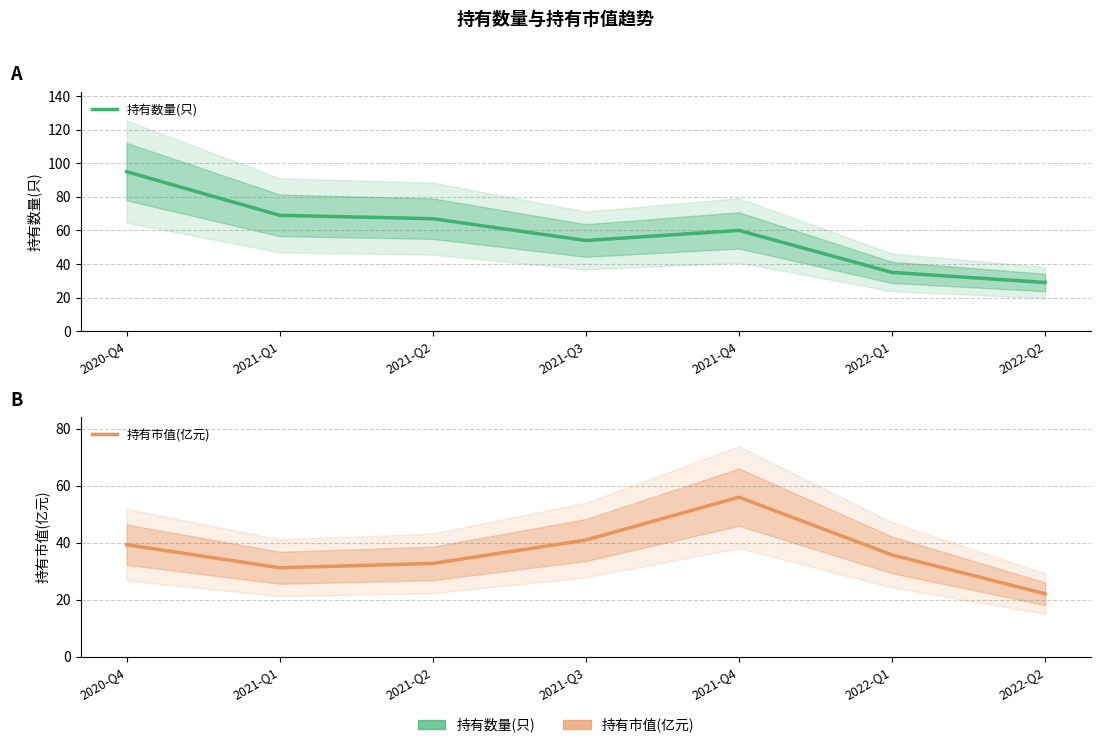

Where is the first local maximum for 持有数量(只)?

2021-Q4